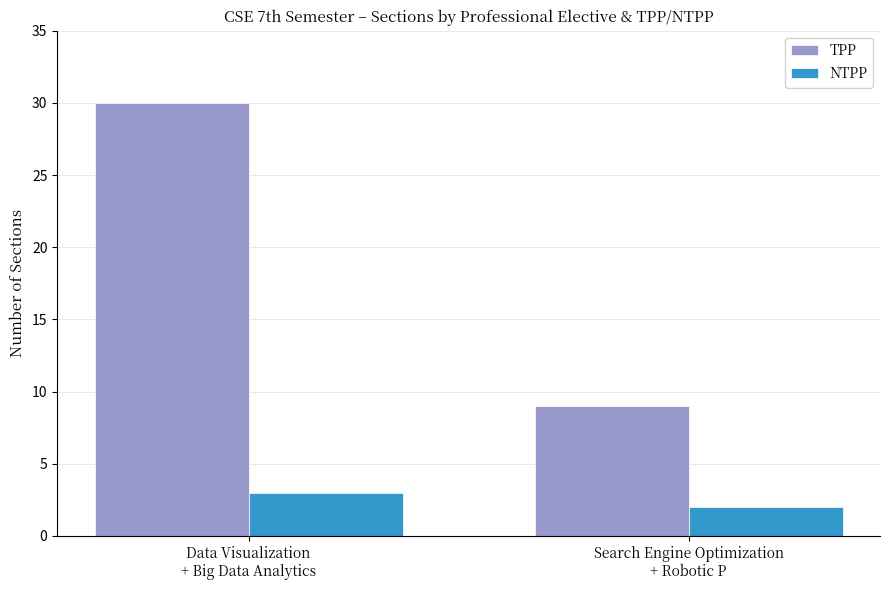

What is the difference between the highest and lowest values at Search Engine Optimization
+ Robotic P?

7